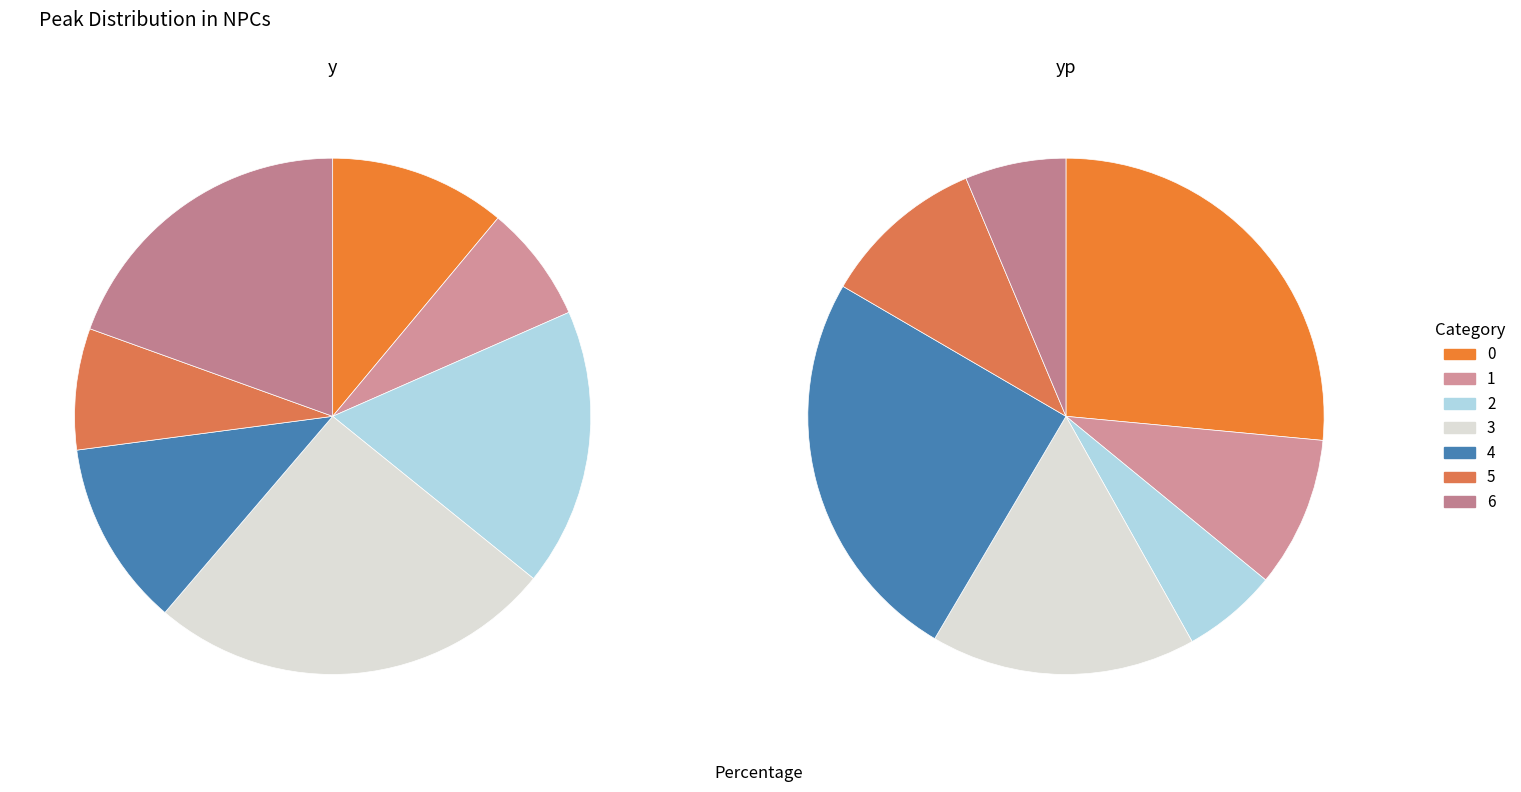

To the nearest percent, what percentage of the pie is 2?

6%